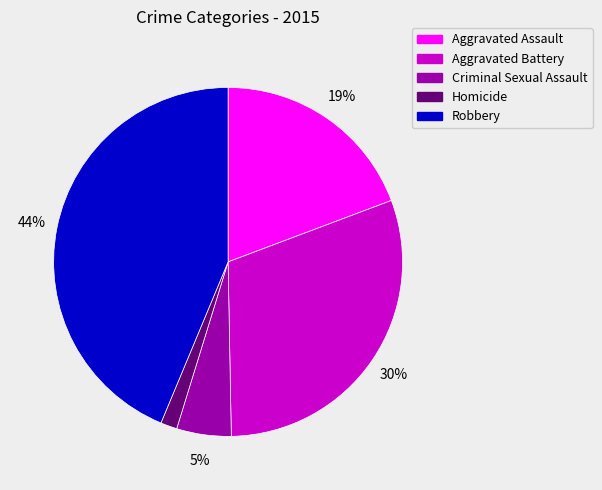

Is the sum of Homicide and Criminal Sexual Assault greater than half?

No